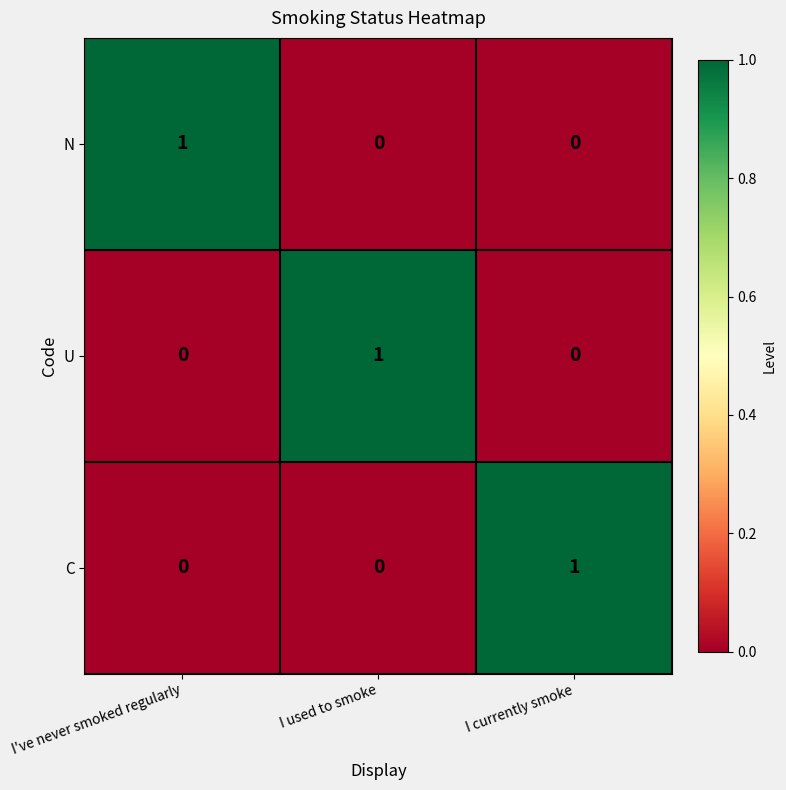

How many C values are between 0 and 1?

3